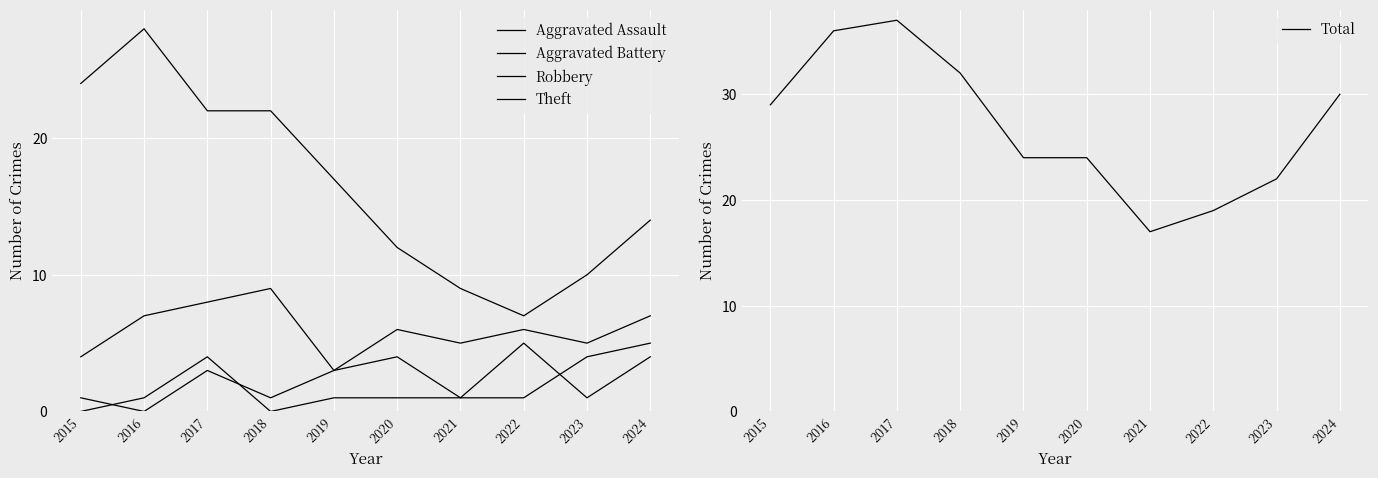

What is the difference between the highest and lowest values at 2020?

23